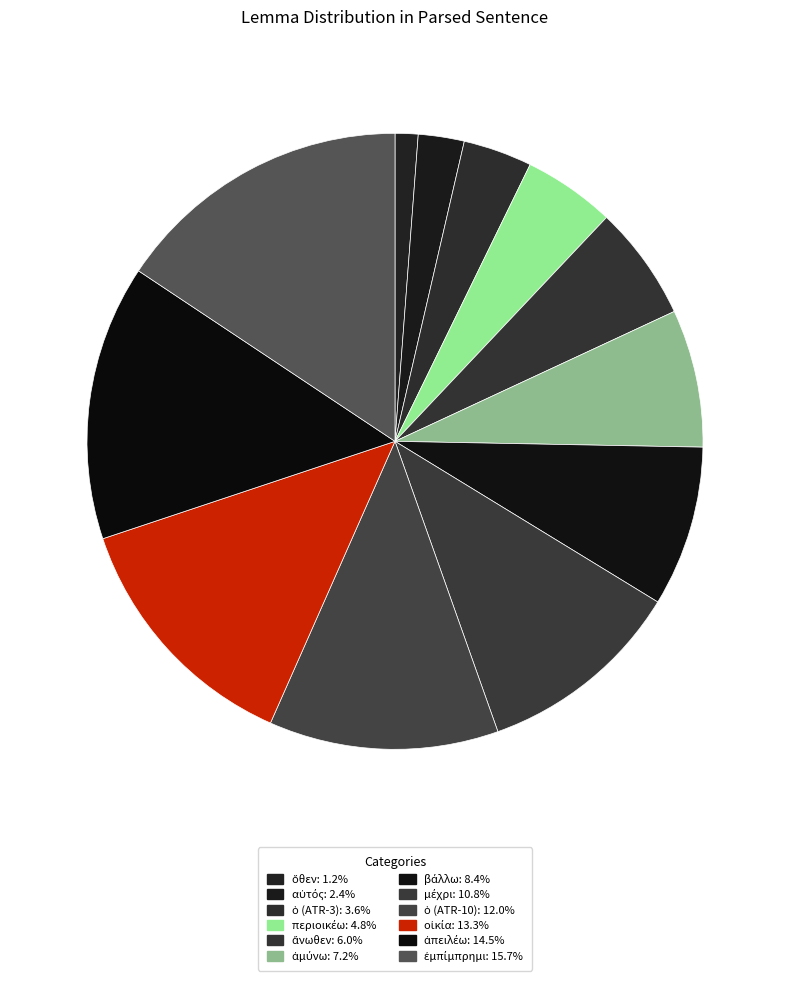

How many segments does this pie chart have?

12